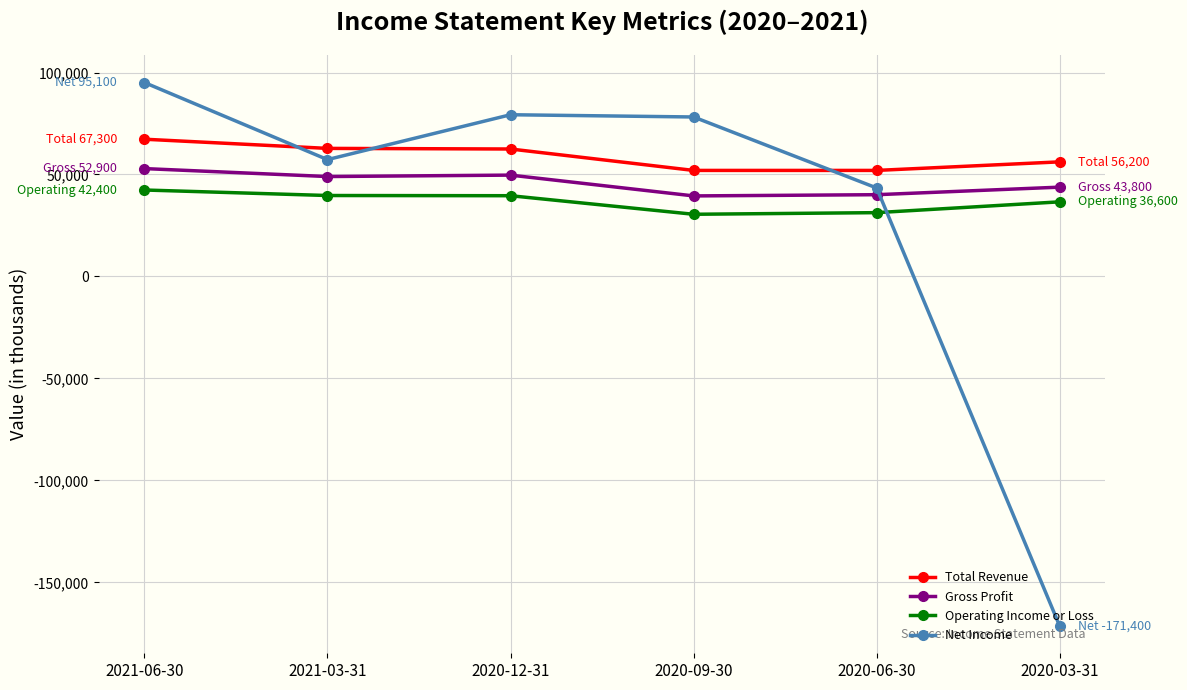

Is it true that Gross Profit equals 39500 at 2020-09-30?

True